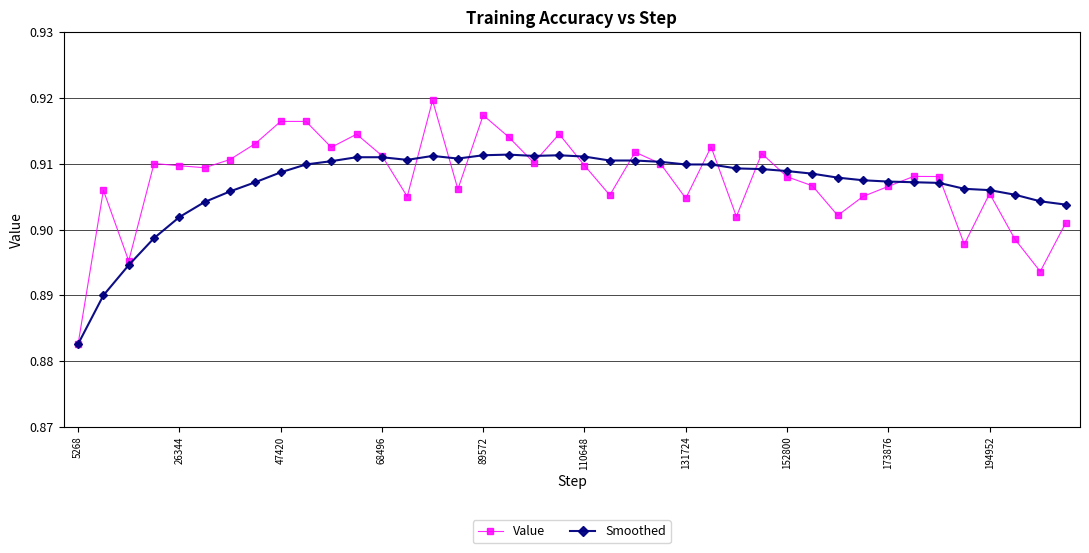

Which series has the largest total across all categories?

Value